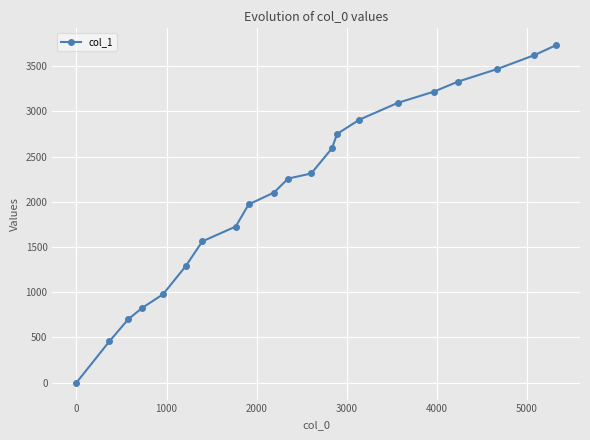

What is the average value?

2137.6